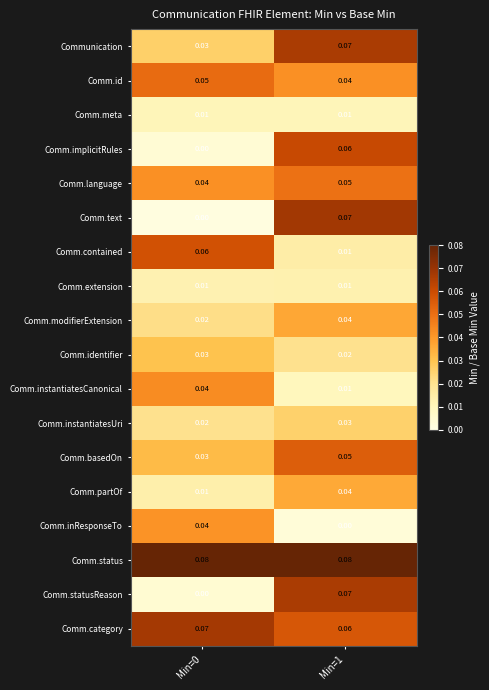

How many distinct data groups are displayed?

18